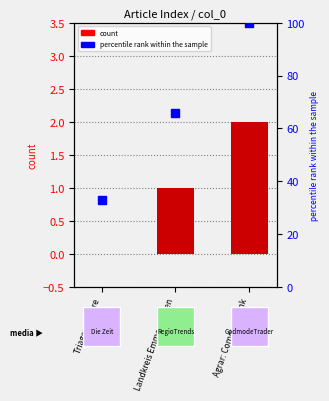

Which series has the widest spread of Y values?

percentile rank within the sample